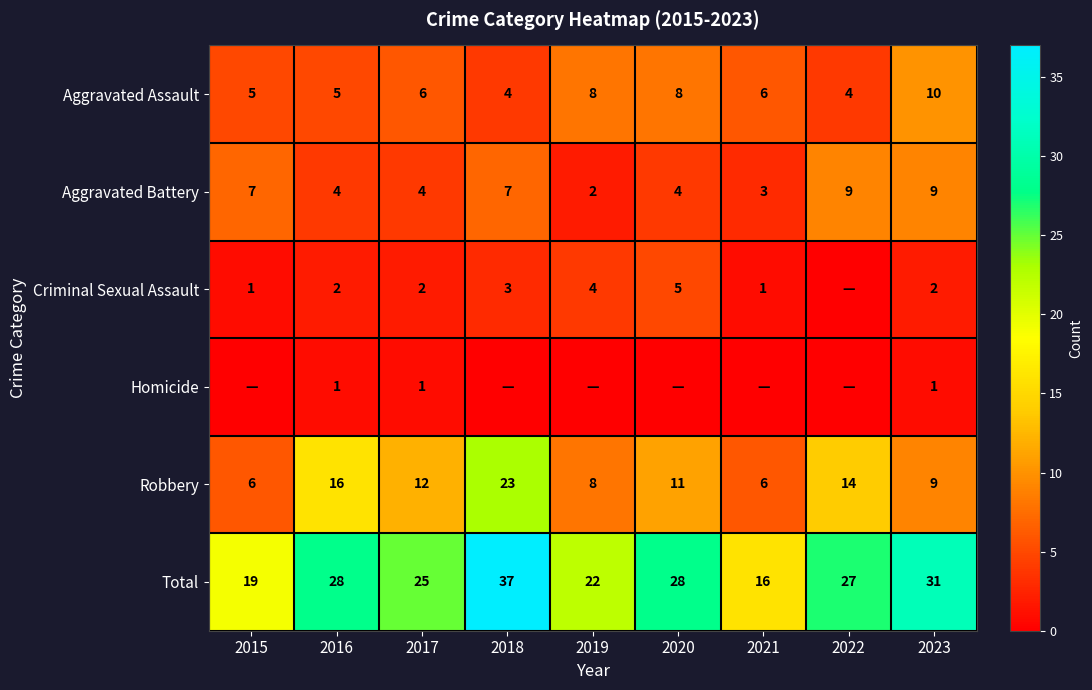

Which category has the highest value in the Total series?

2018